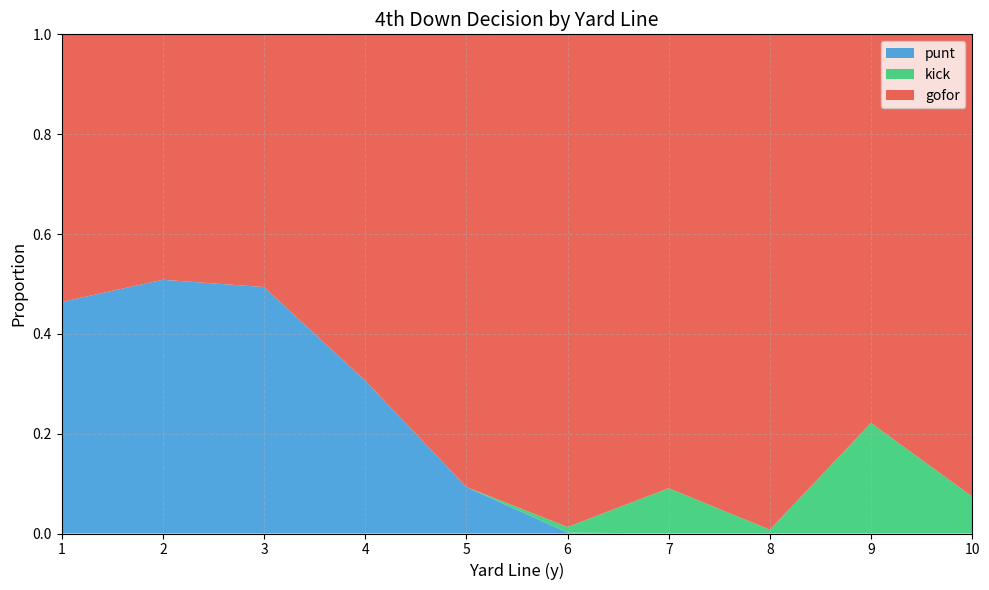

The value of punt at 10 is -0.3. True or false?

False